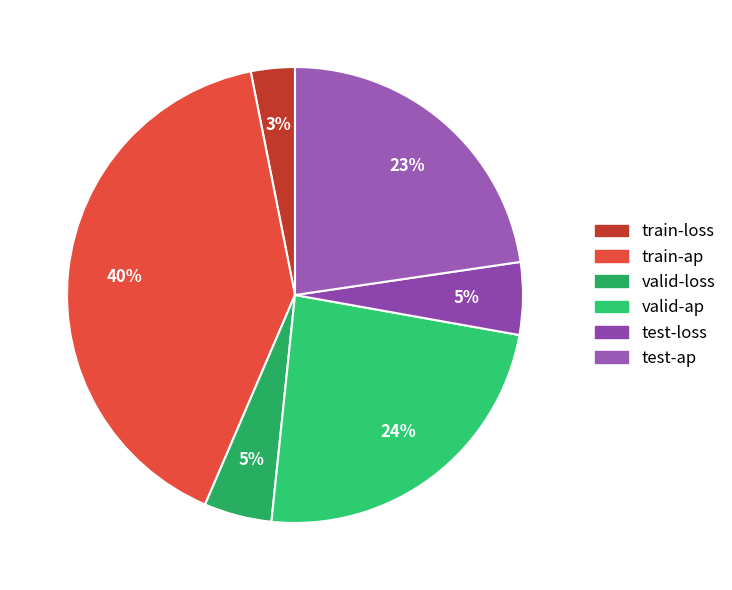

What is the total percentage of train-loss and test-ap?

25.8%